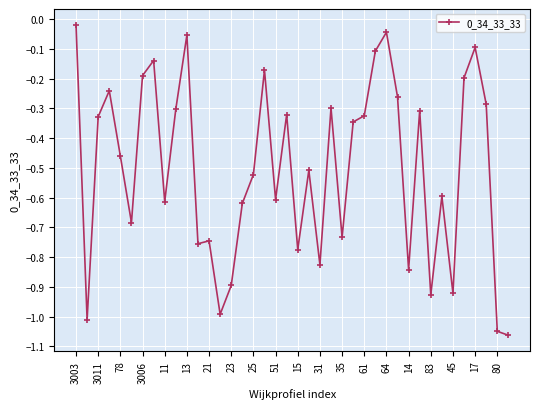

What is the difference between the second highest and minimum values?

1.0